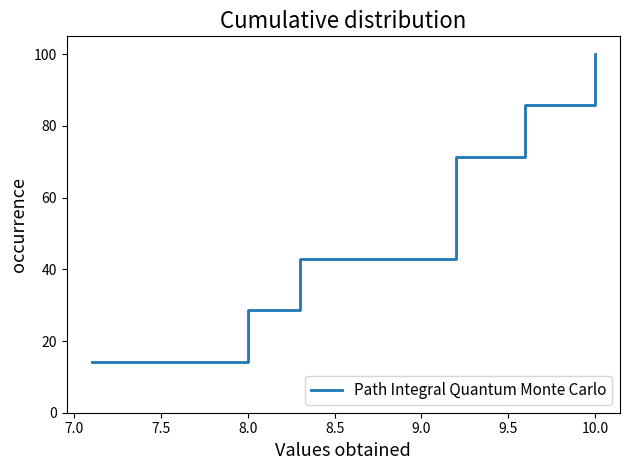

What is the sum of the values at 8.0 and 10.0?

128.6